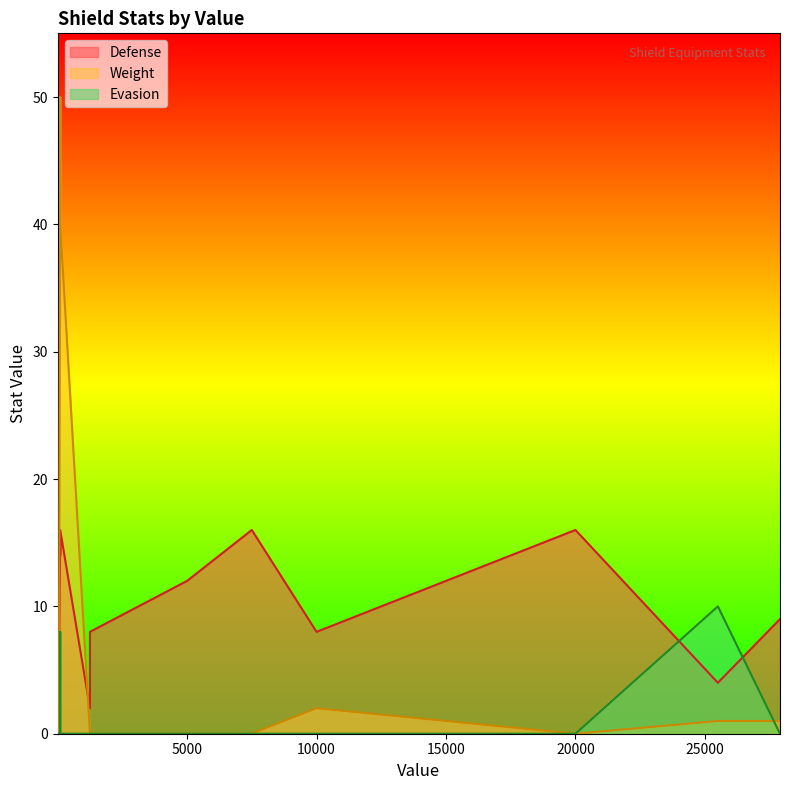

What is the average value of the Defense series?

10